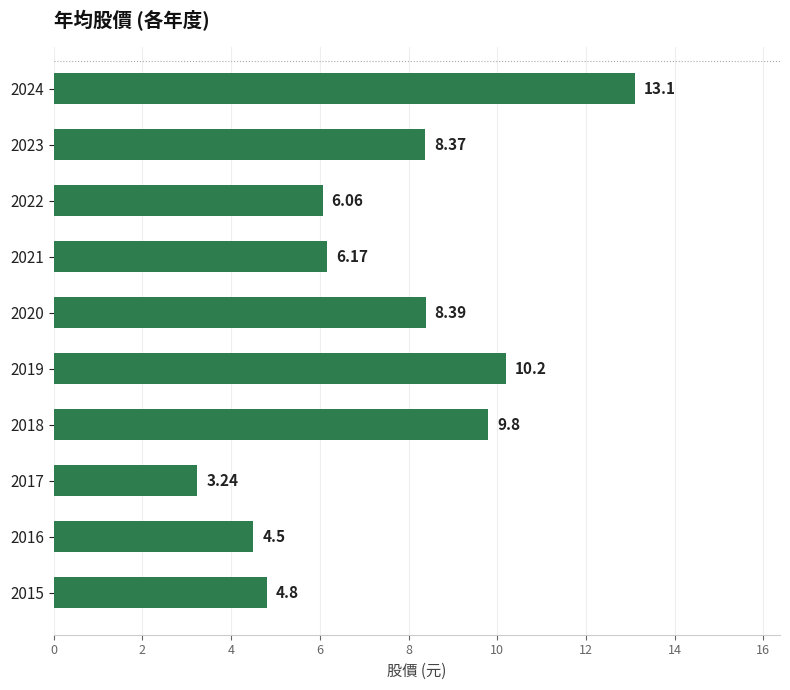

What is the sum of all values?

74.6